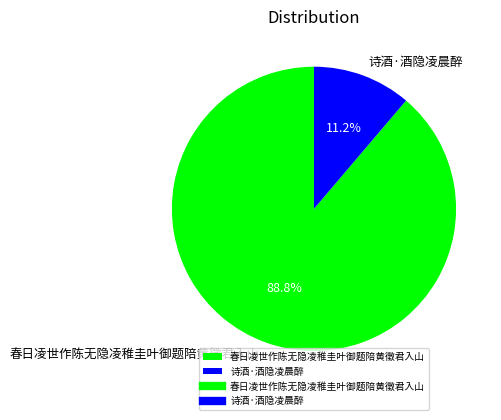

To the nearest percent, what portion does 诗酒·酒隐凌晨醉 represent?

11%